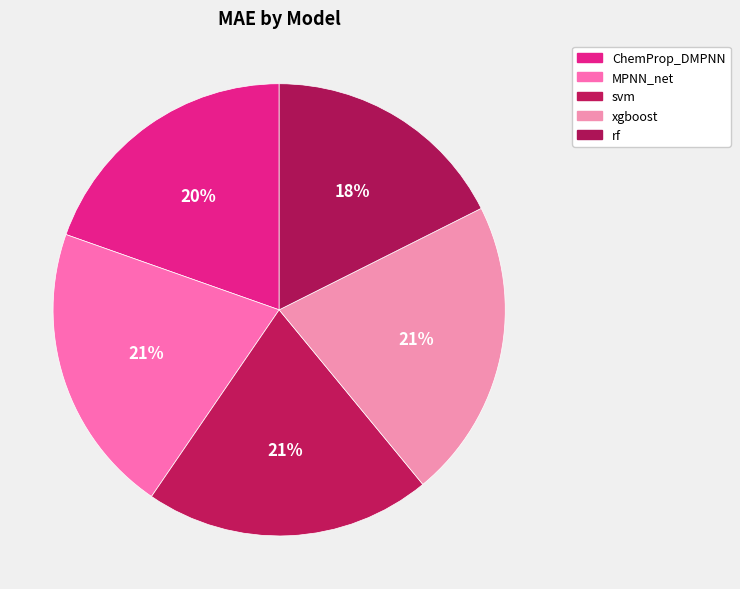

How many slices are in this pie chart?

5